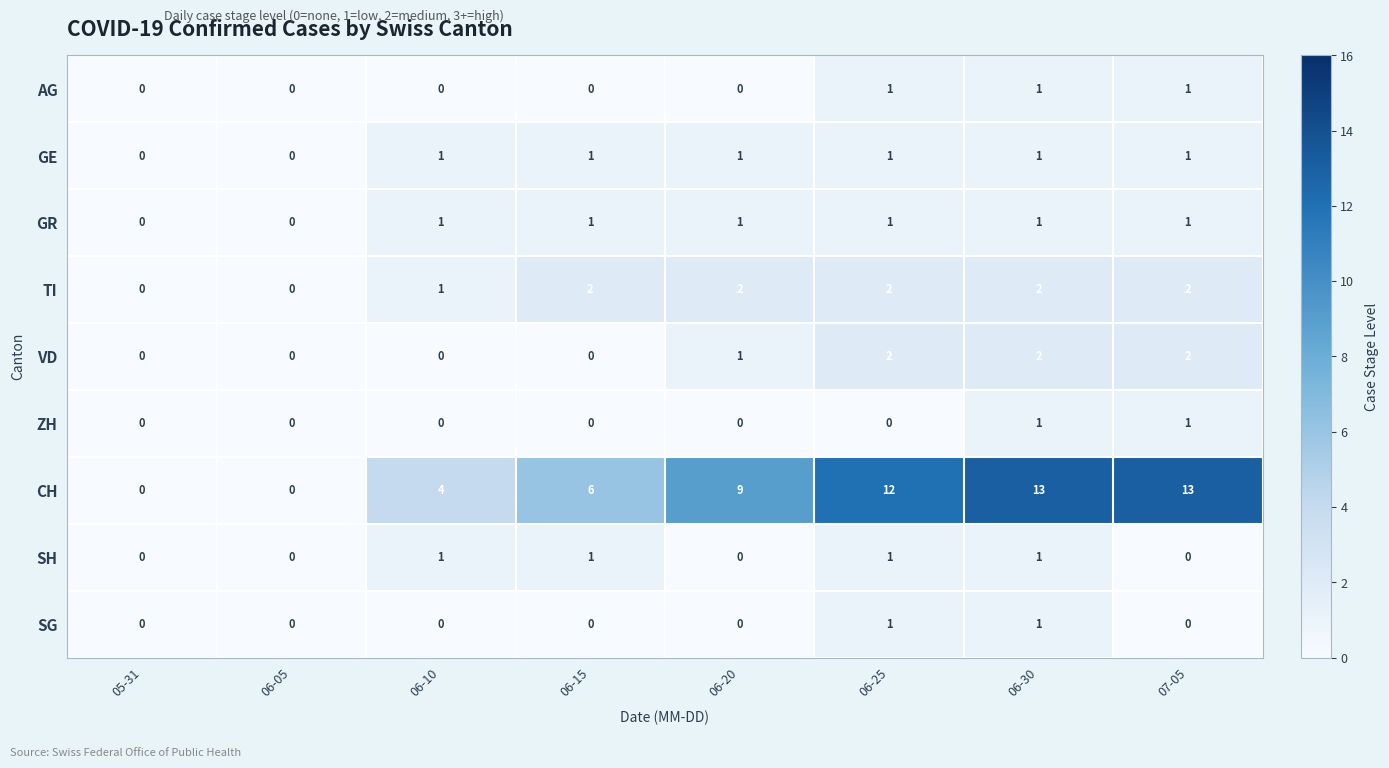

What is the sum of all VD values?

7